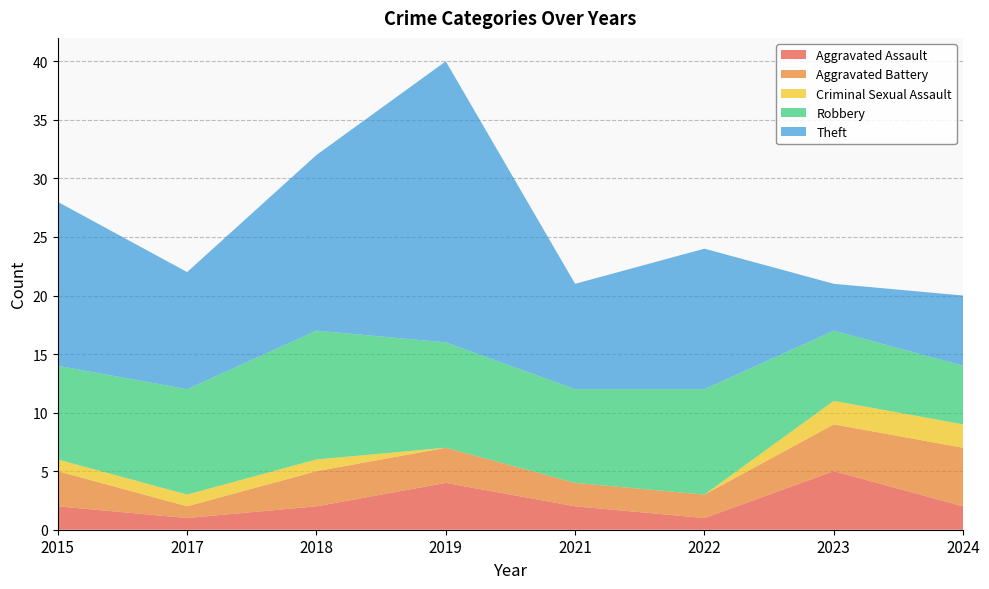

Reading right to left, extract all data points from this chart.

Aggravated Assault: 2	5	1	2	4	2	1	2
Aggravated Battery: 5	4	2	2	3	3	1	3
Criminal Sexual Assault: 2	2	0	0	0	1	1	1
Robbery: 5	6	9	8	9	11	9	8
Theft: 6	4	12	9	24	15	10	14